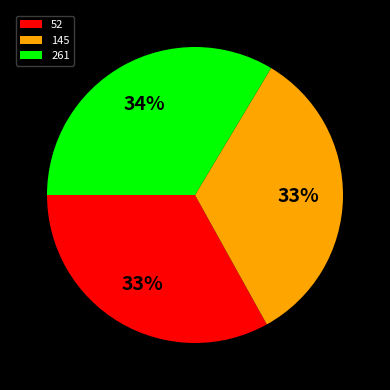

To the nearest percent, what is the average slice percentage?

33%